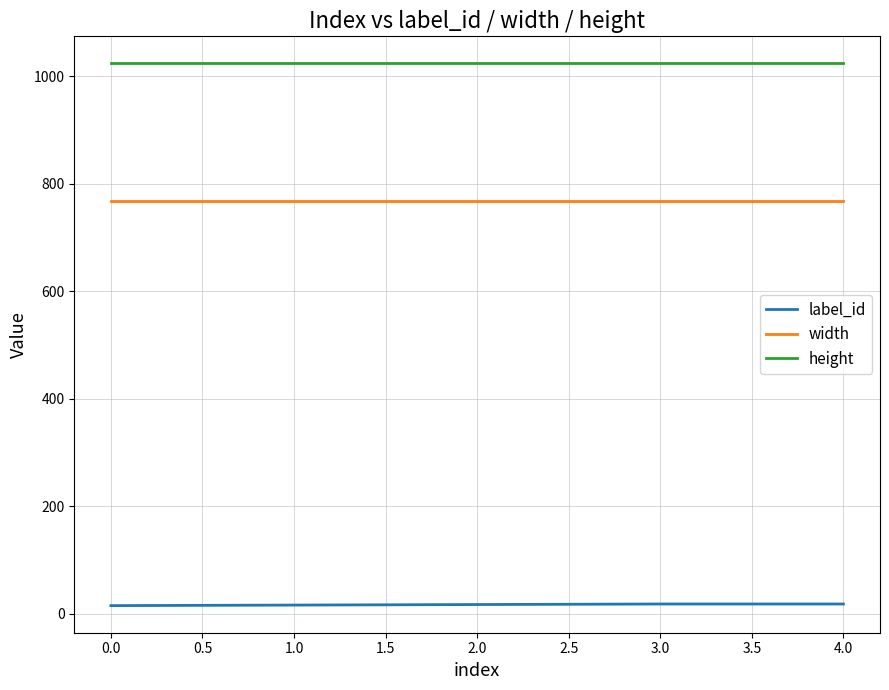

The value of width at 4.0 is 385. True or false?

False